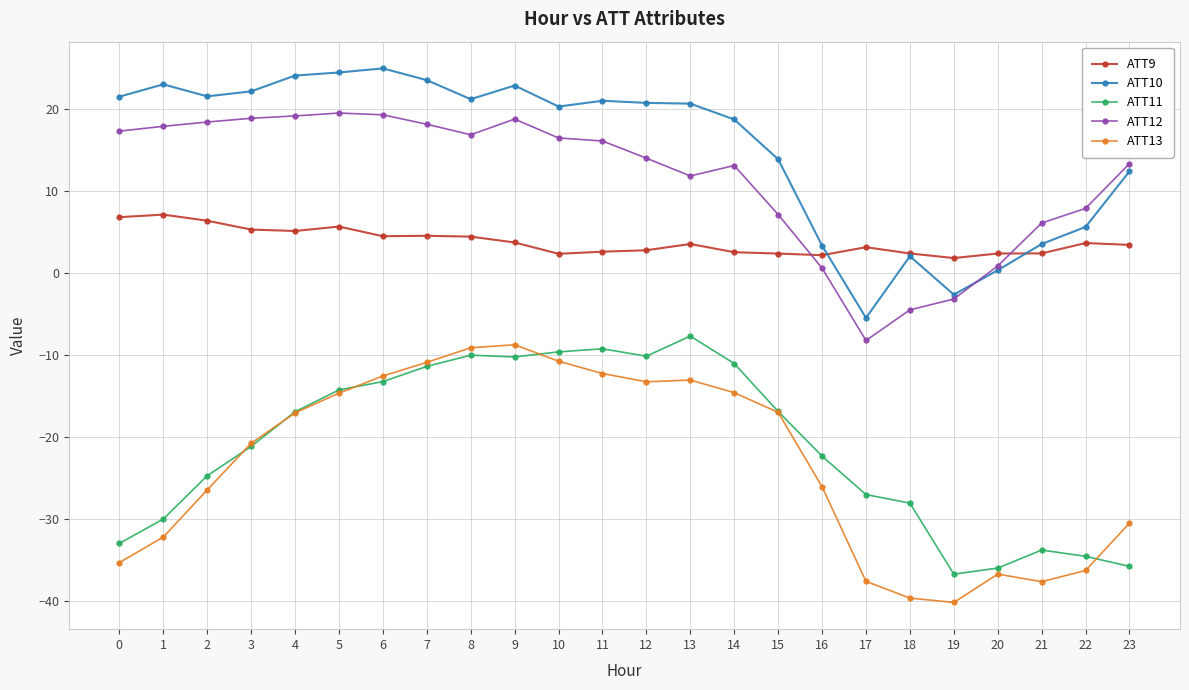

Rank the series by their maximum value, from highest to lowest.

ATT10, ATT12, ATT9, ATT11, ATT13